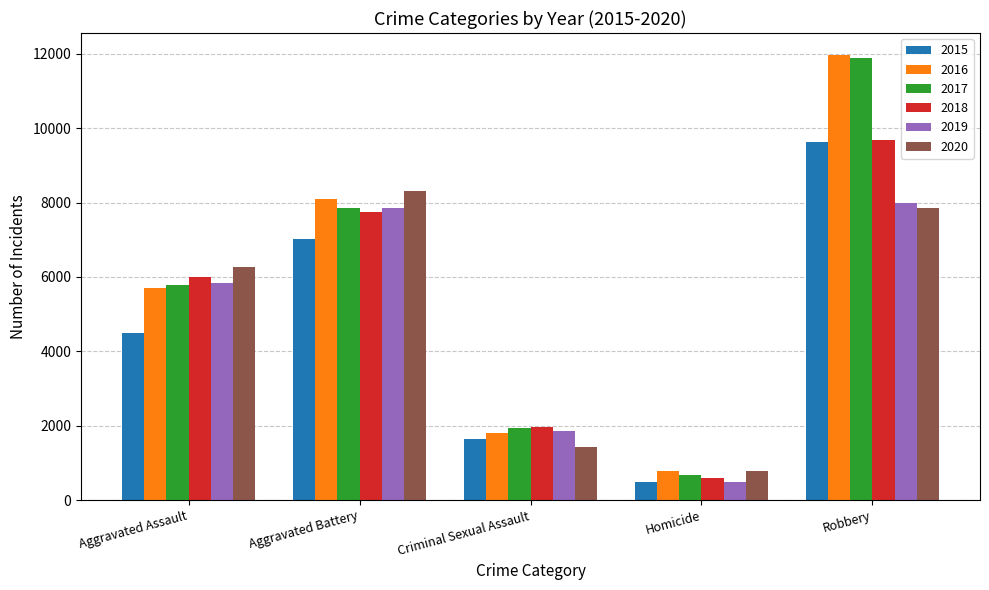

Which series has the largest range (max minus min)?

2017